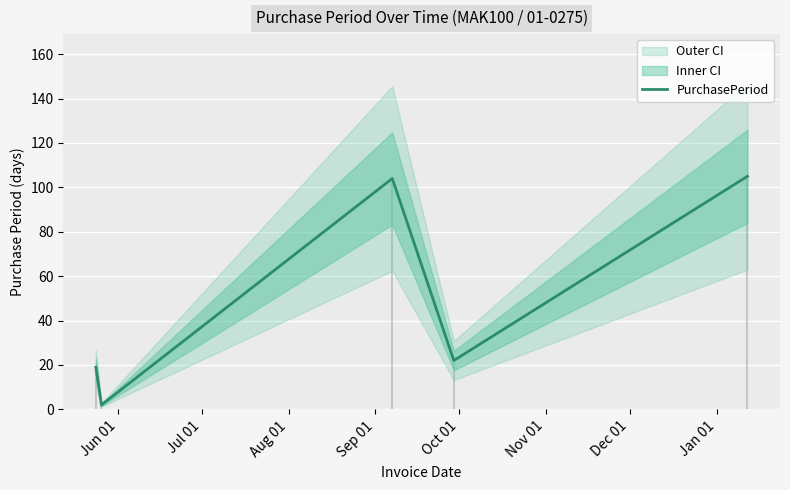

What is the difference between the maximum and second lowest values?

86